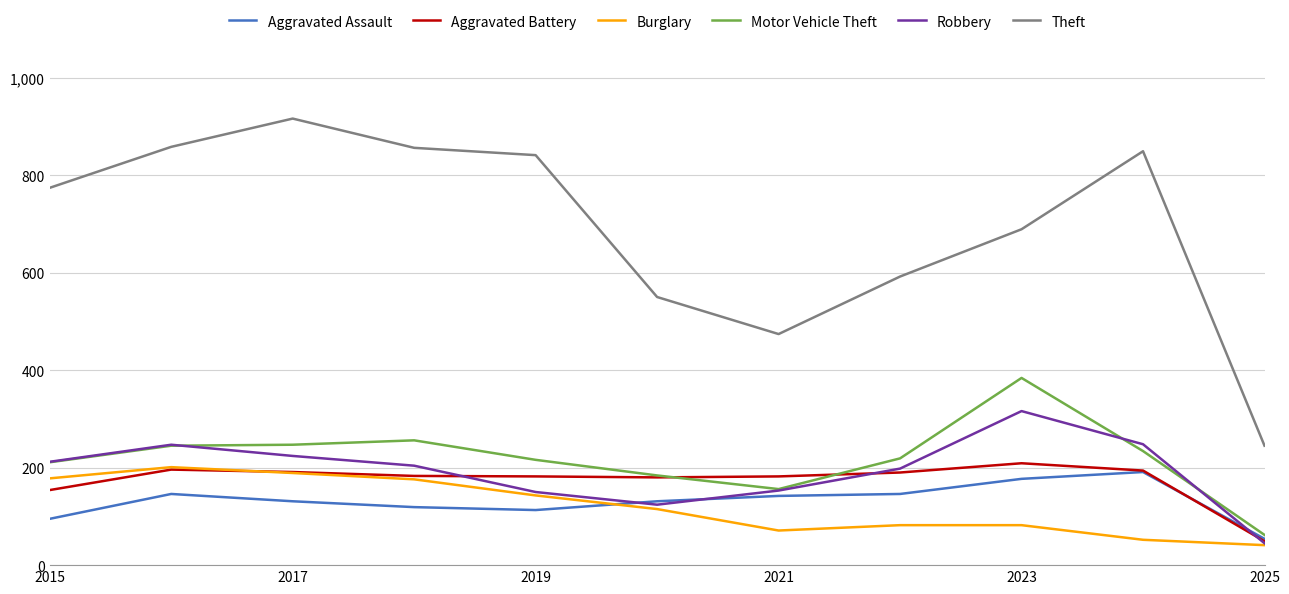

Which series has the widest spread of values?

Theft